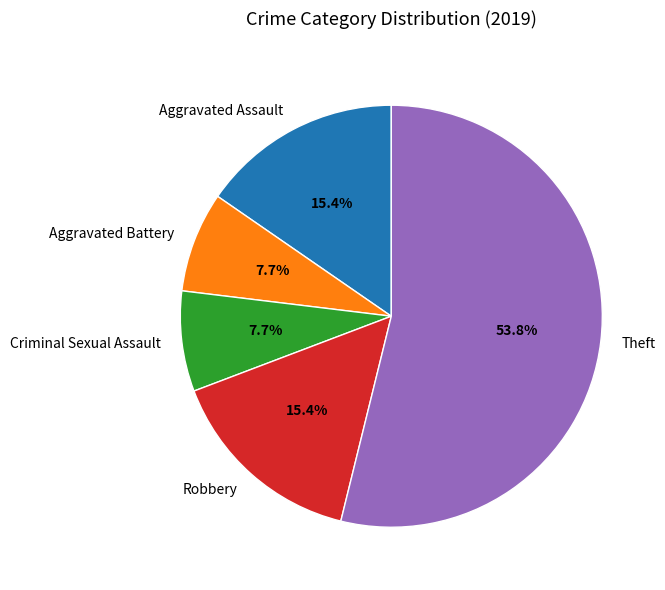

Between Theft and Aggravated Battery, which is larger?

Theft